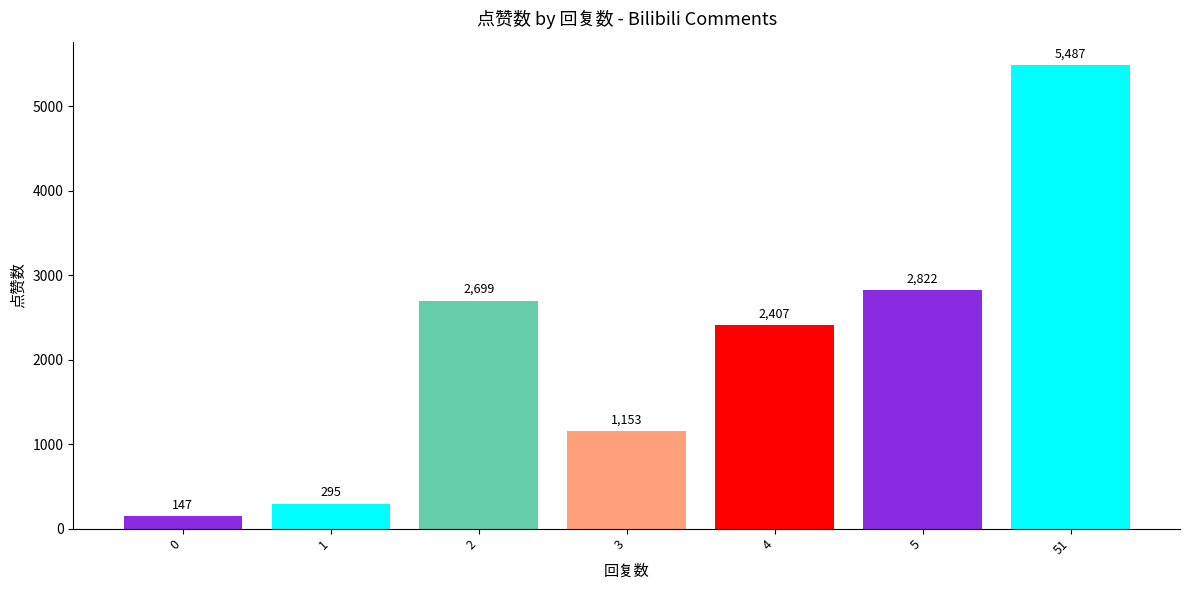

What is the greatest value displayed?

5487